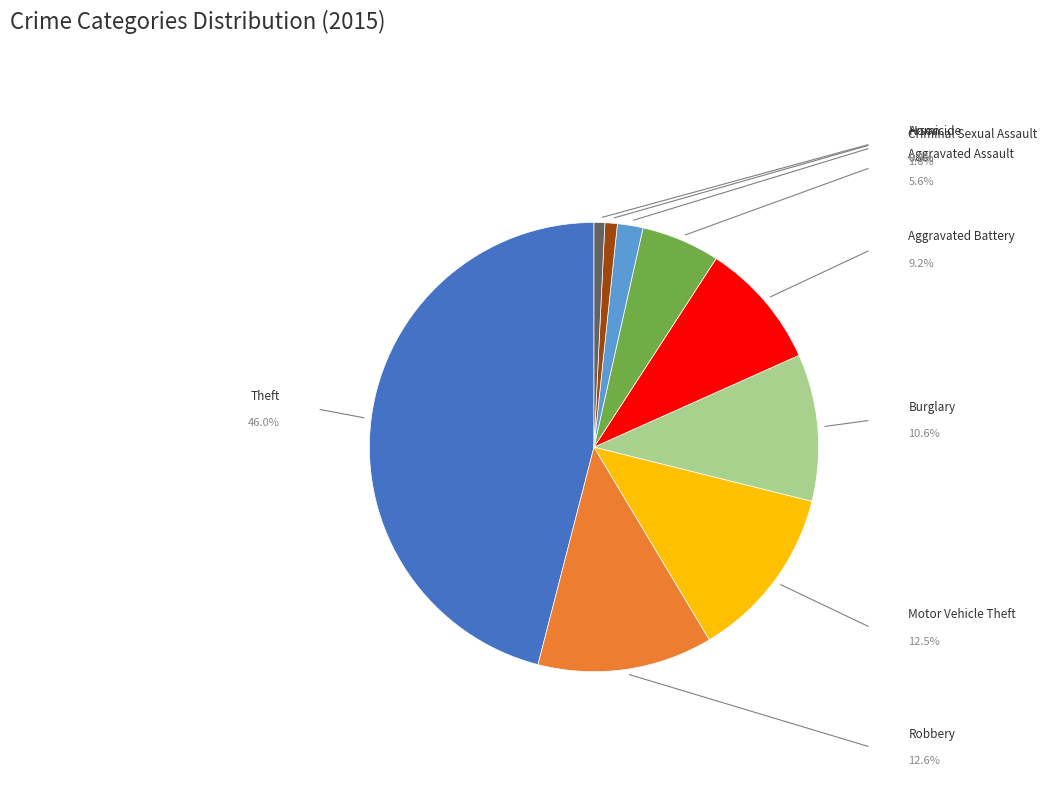

Does Aggravated Assault account for over 50% of the chart?

No